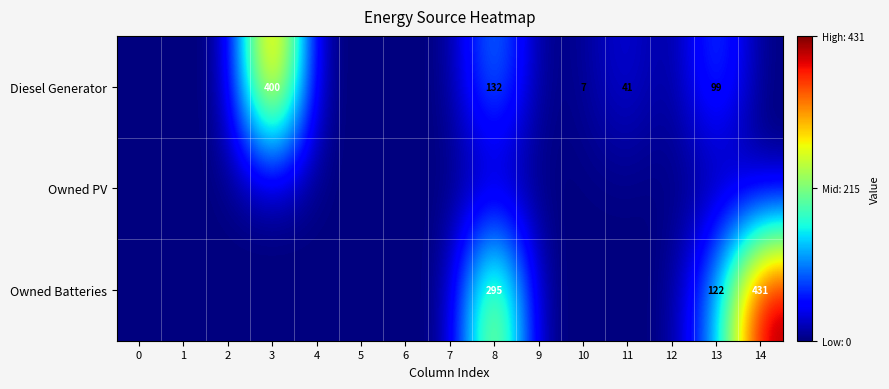

True or false: Diesel Generator has a value of 132 at 8.

True